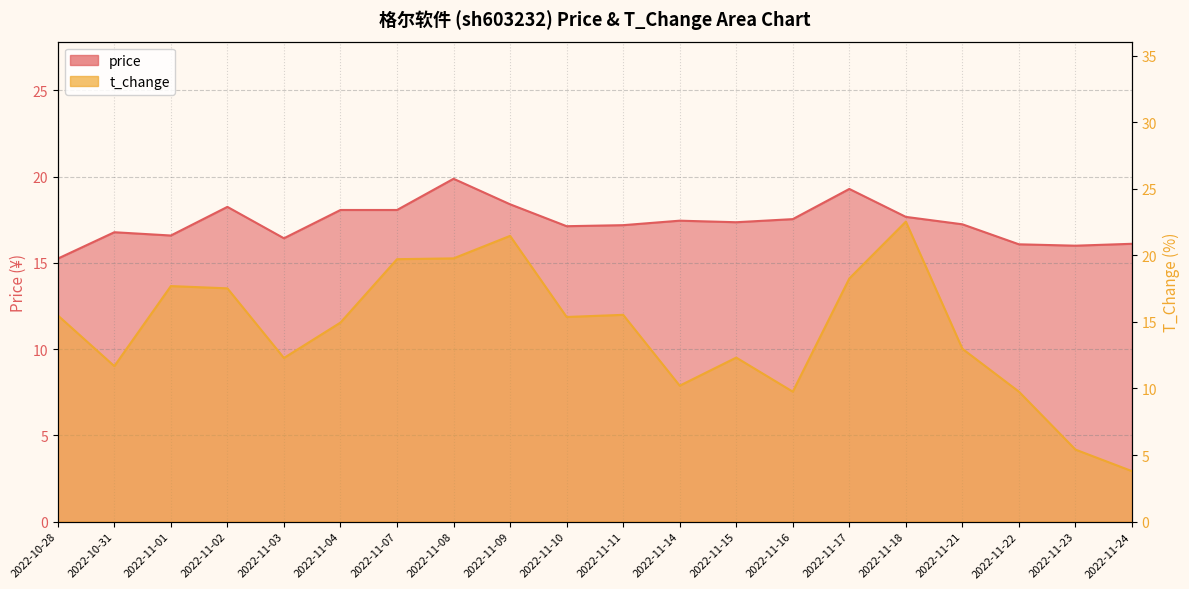

Count the number of categories in the chart.

20